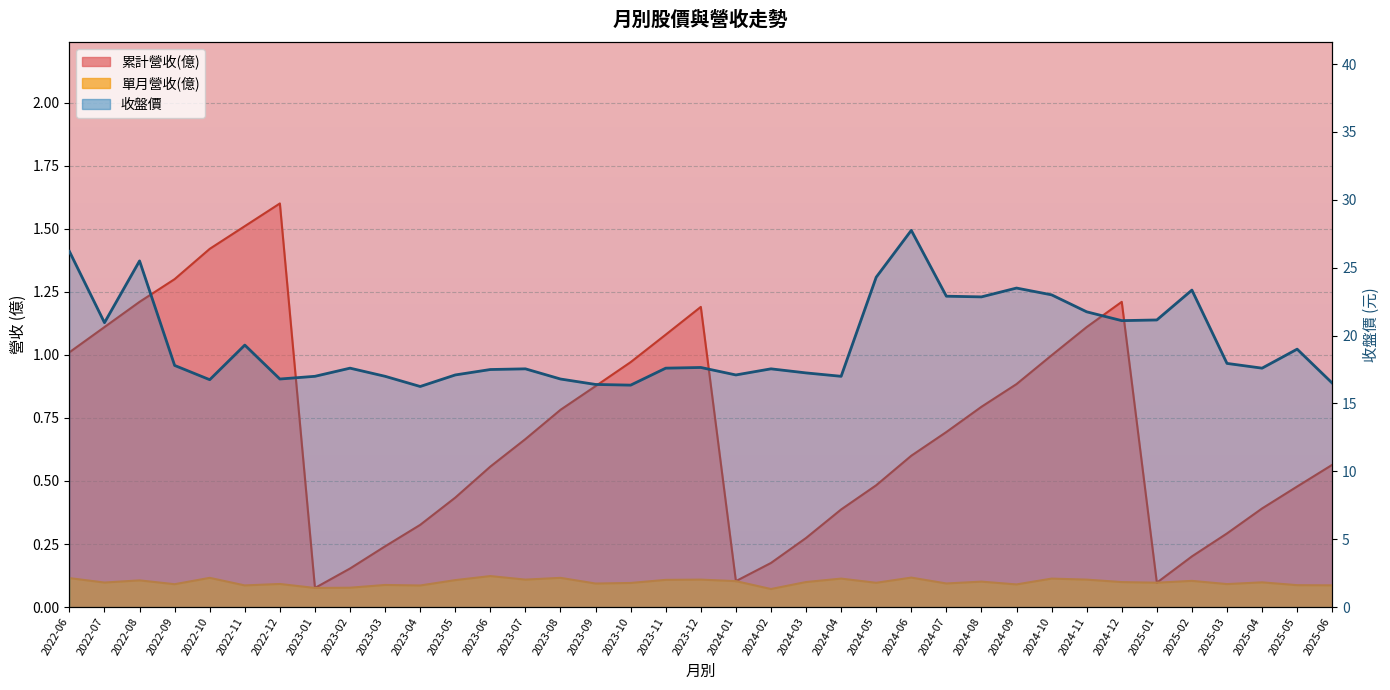

Which series changed the most between 2023-05 and 2023-11?

累計營收(億)